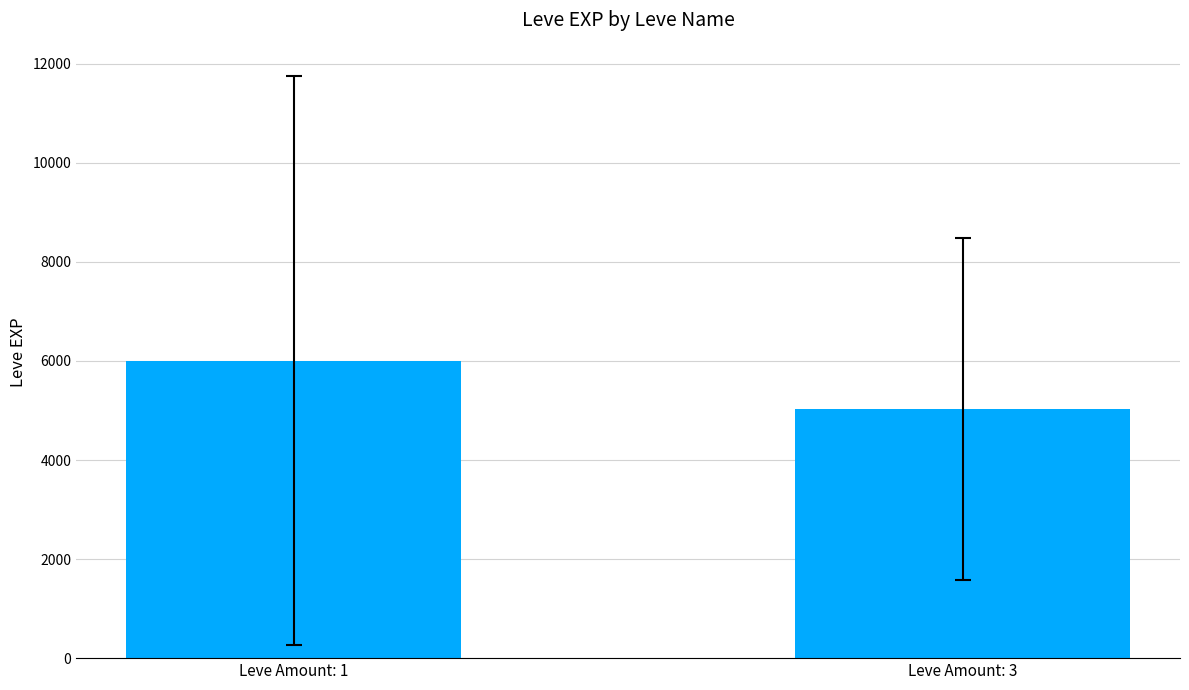

Reading right to left, transcribe all the data shown in this chart.

5025	6005